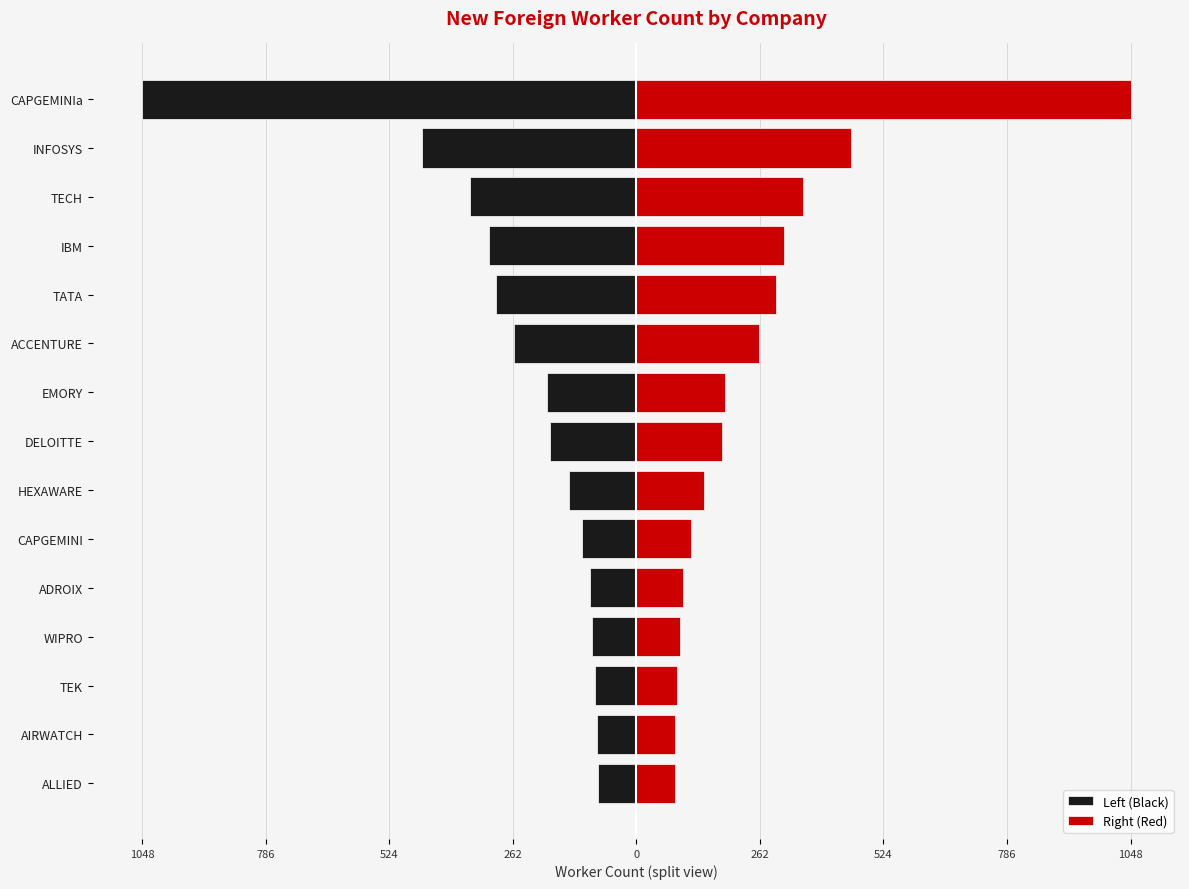

Which series has the largest range (max minus min)?

Left (Black)